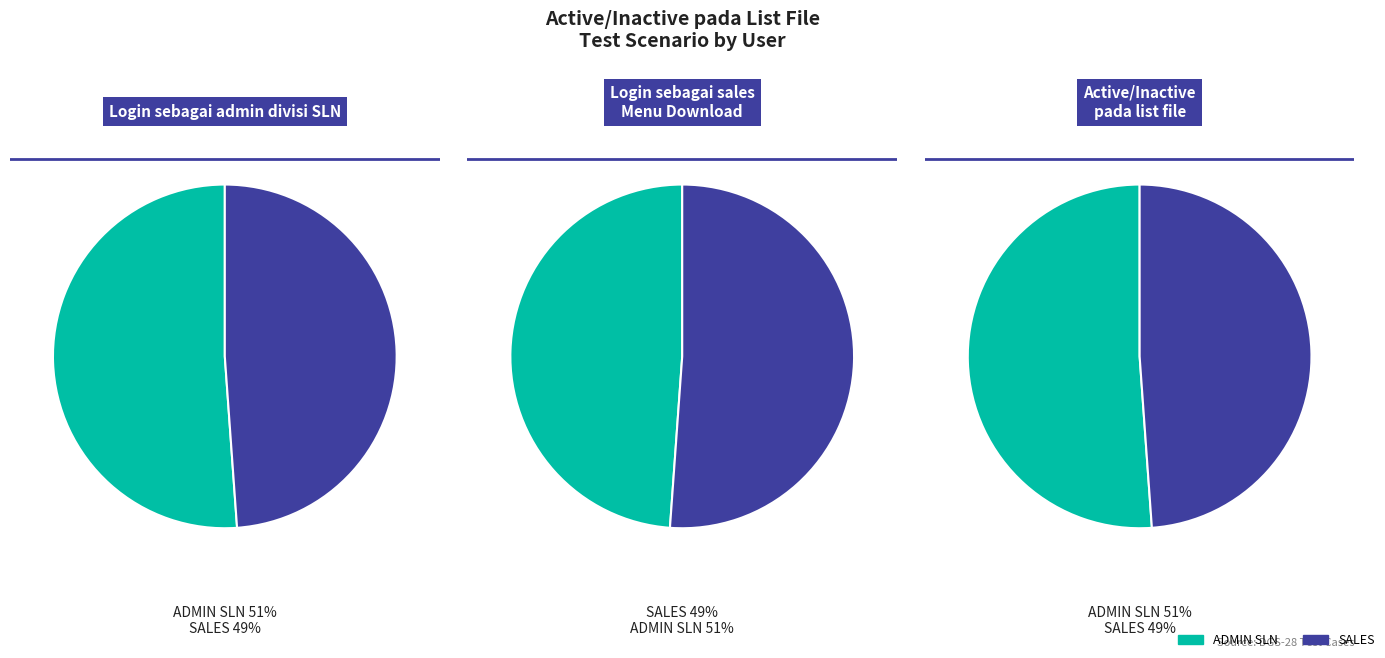

How many slices are in this pie chart?

2